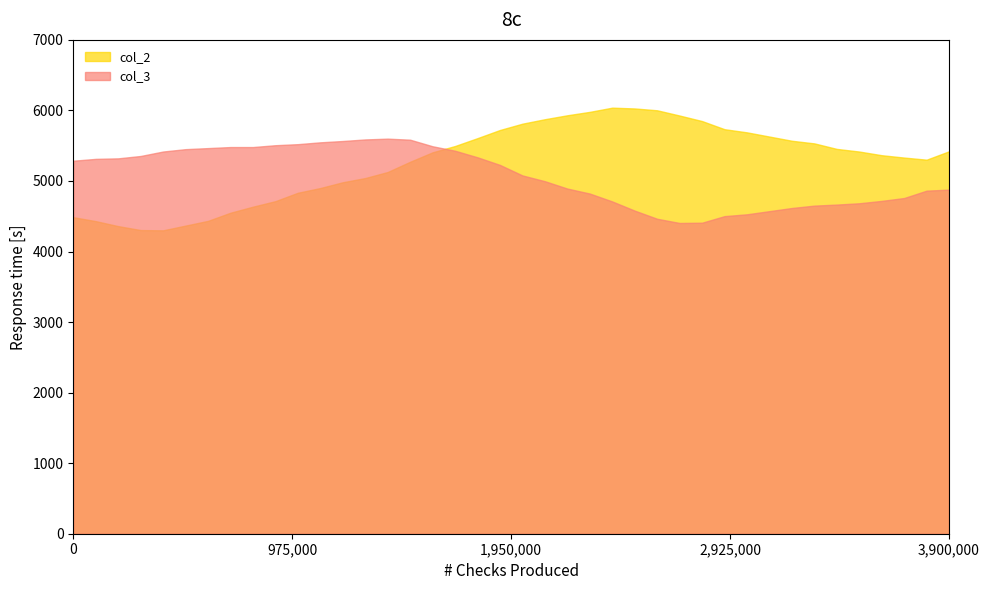

How many lines are shown in the chart?

2